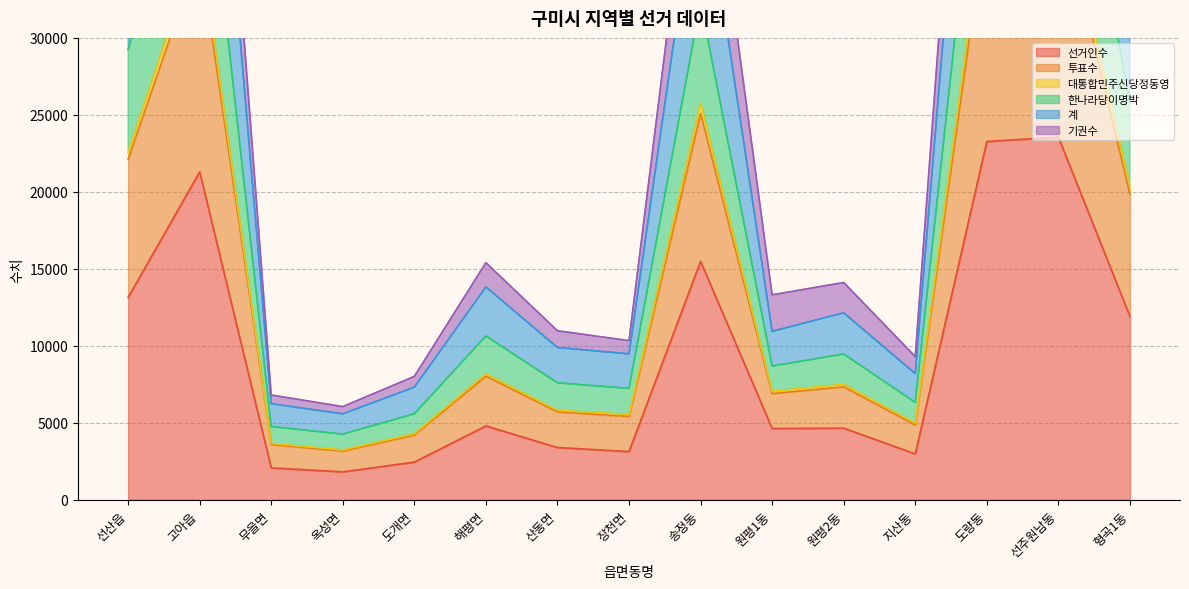

At which label does 투표수 reach its minimum?

옥성면